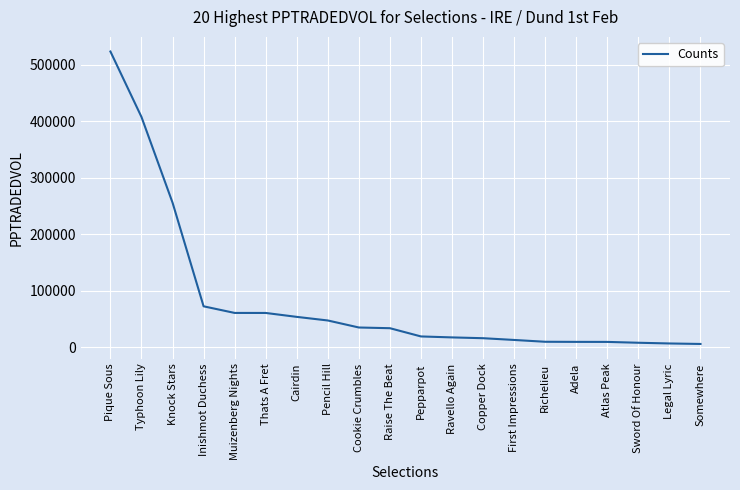

At which label is the value closest to 264689?

Knock Stars